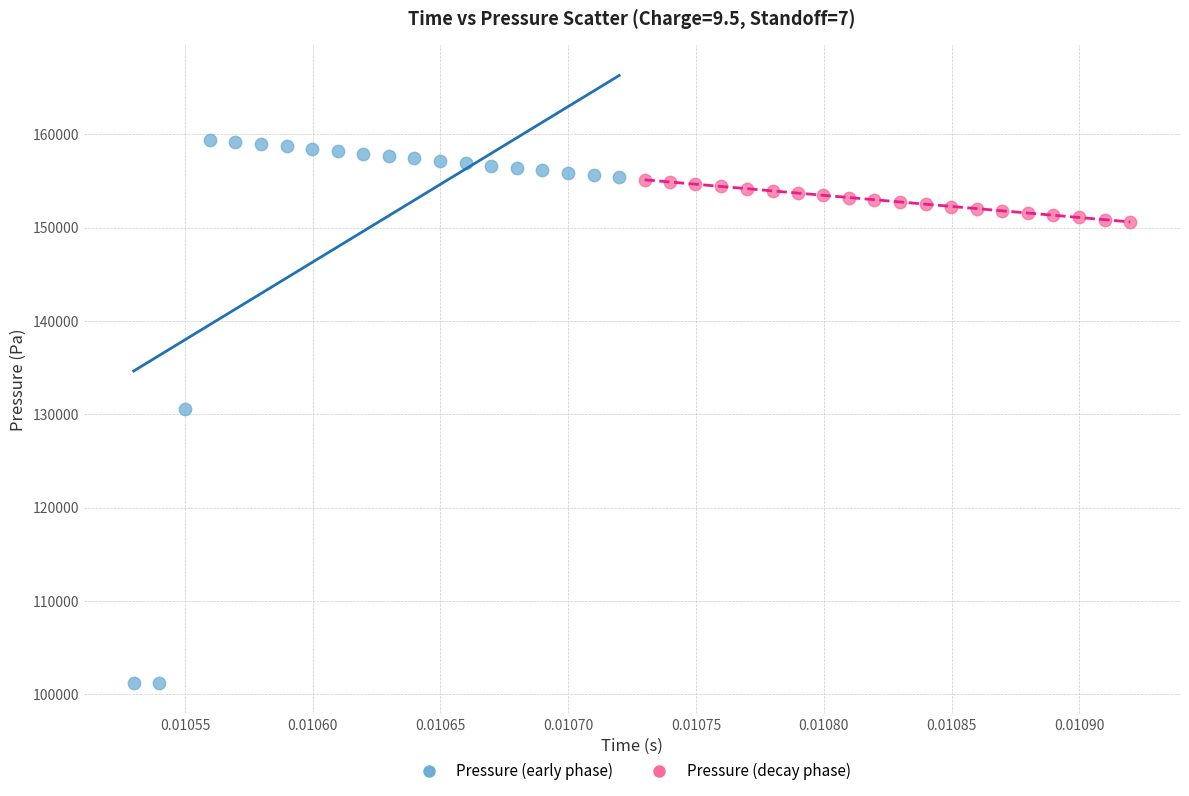

Which series has the largest Y range (max minus min)?

Pressure (early phase)